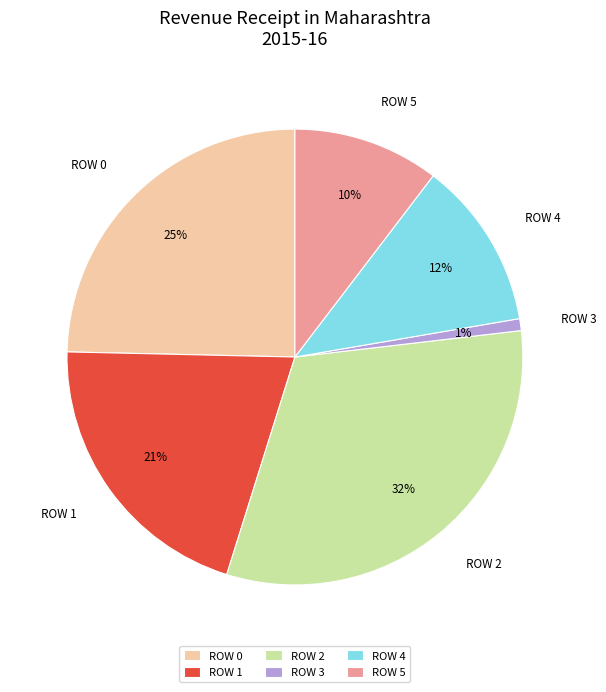

Rank the categories by value from lowest to highest.

ROW 3, ROW 5, ROW 4, ROW 1, ROW 0, ROW 2